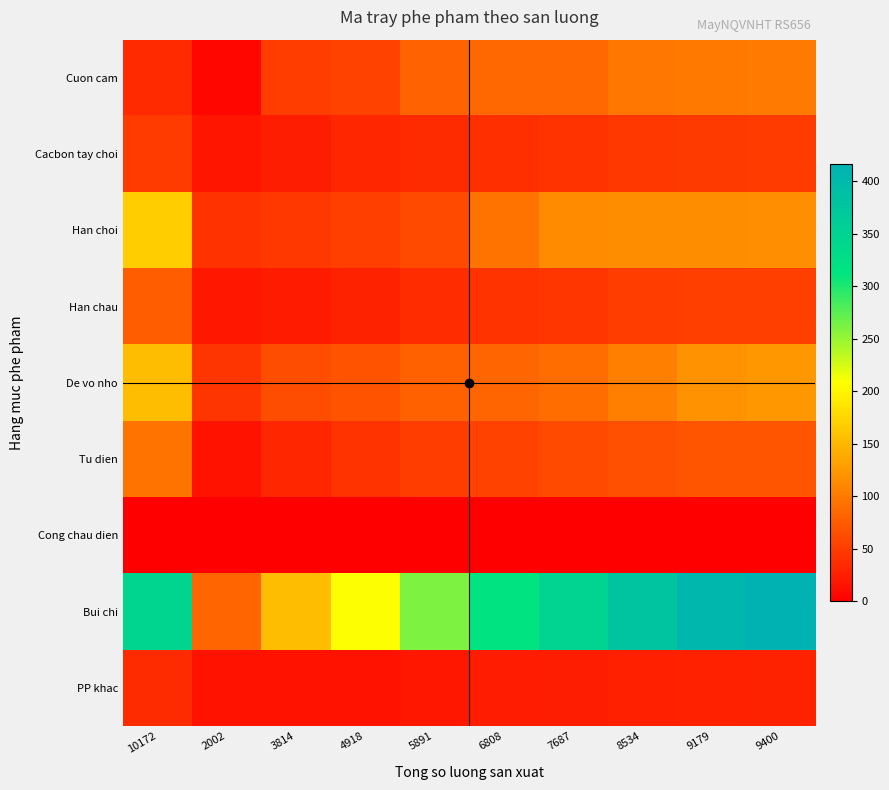

How many data points does each series have?

10